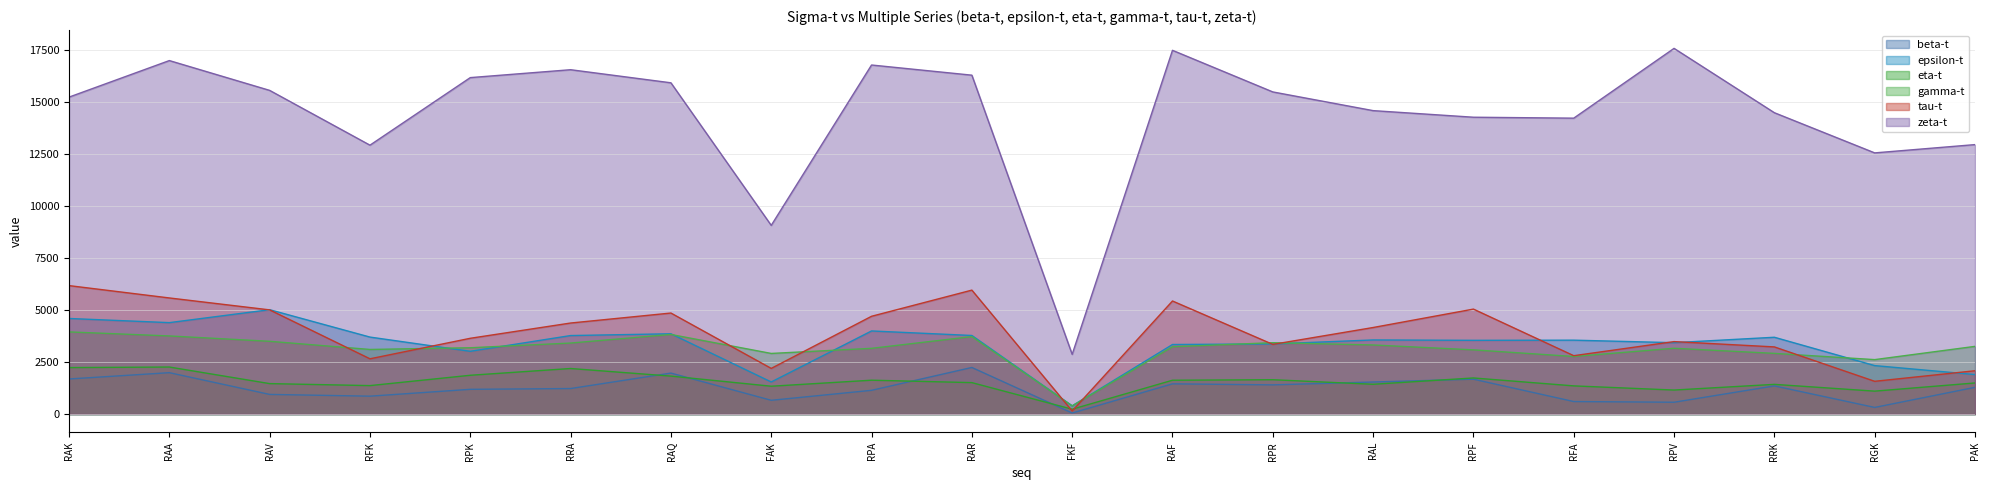

Which series has the largest total across all categories?

zeta-t